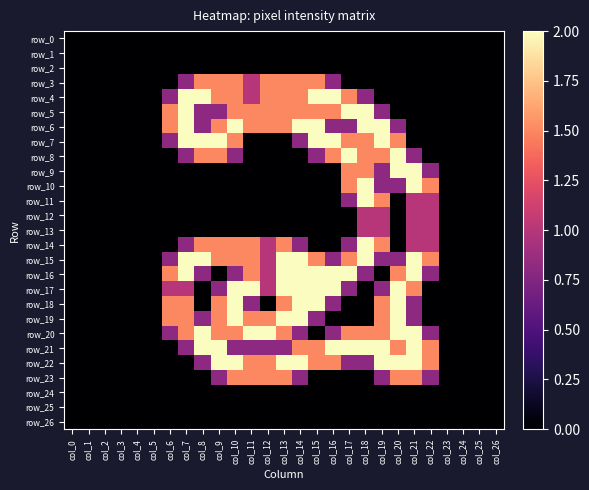

What is the spread (max minus min) of values at col_20?

2.0